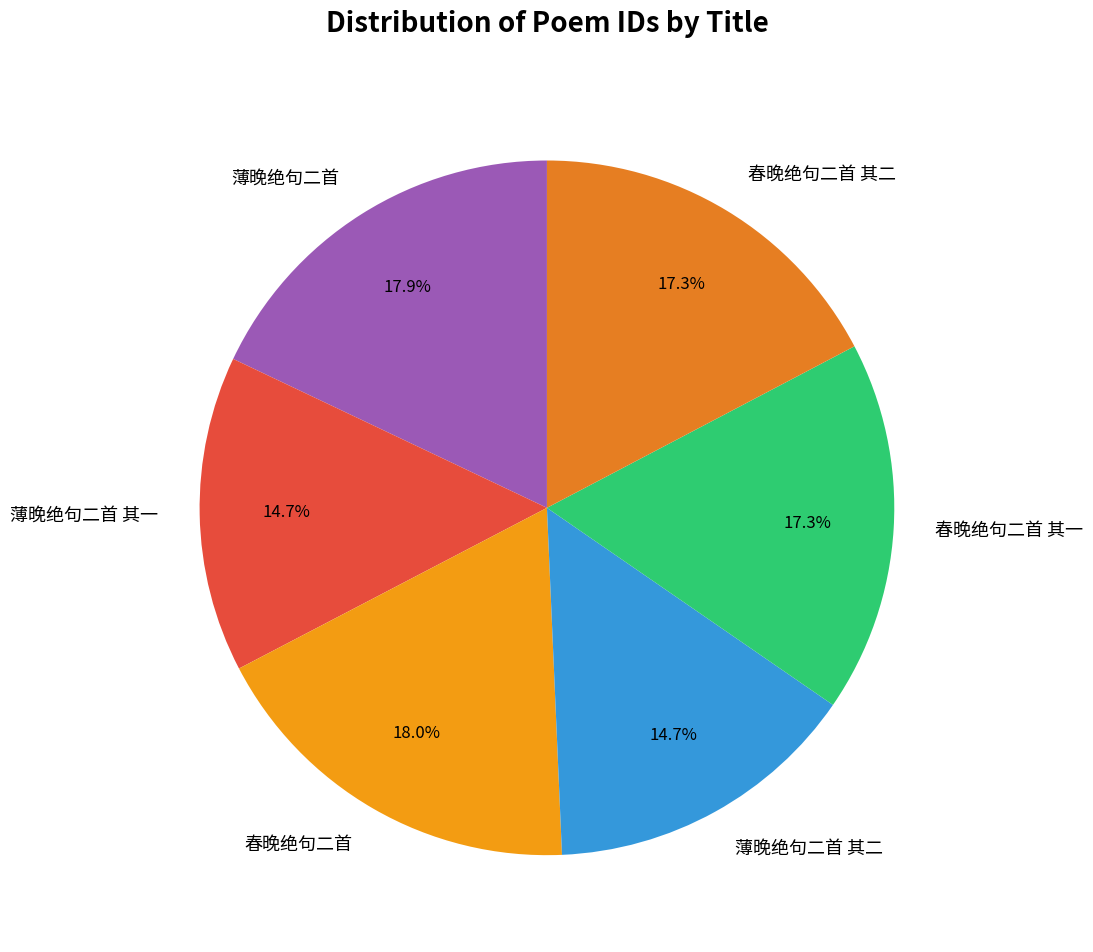

Is it true that 春晚绝句二首 其二 is 8% of the pie?

False